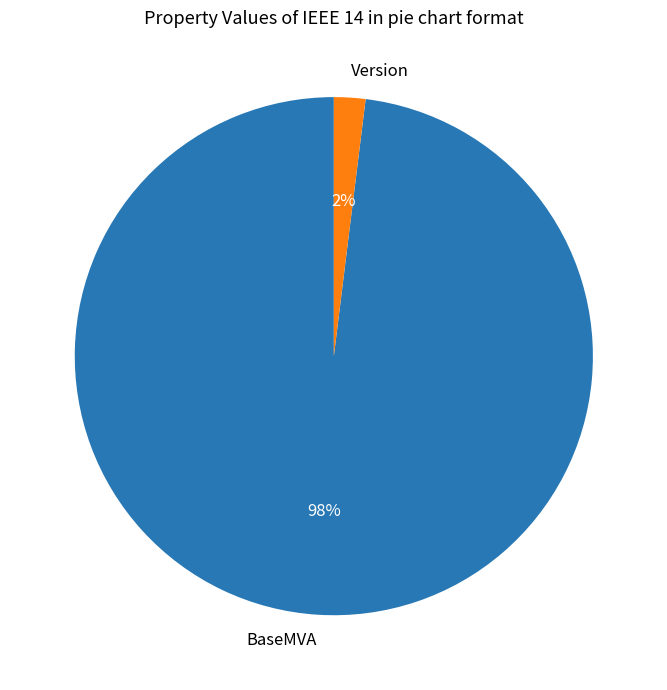

What percentage is the Version slice, to the nearest percent?

2%